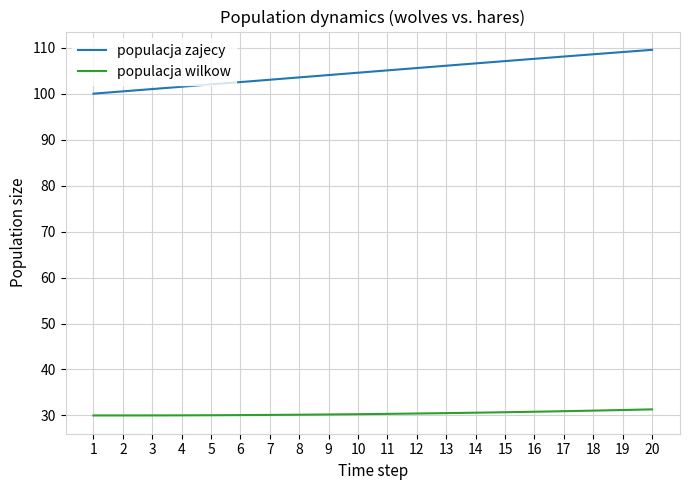

What is the difference between the highest and lowest values at 19?

77.9